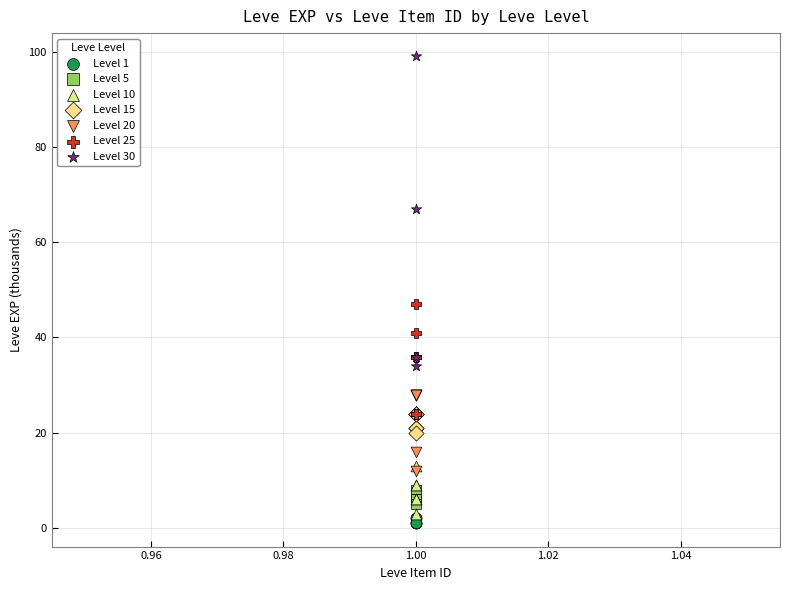

Which series has the largest Y range (max minus min)?

Level 30